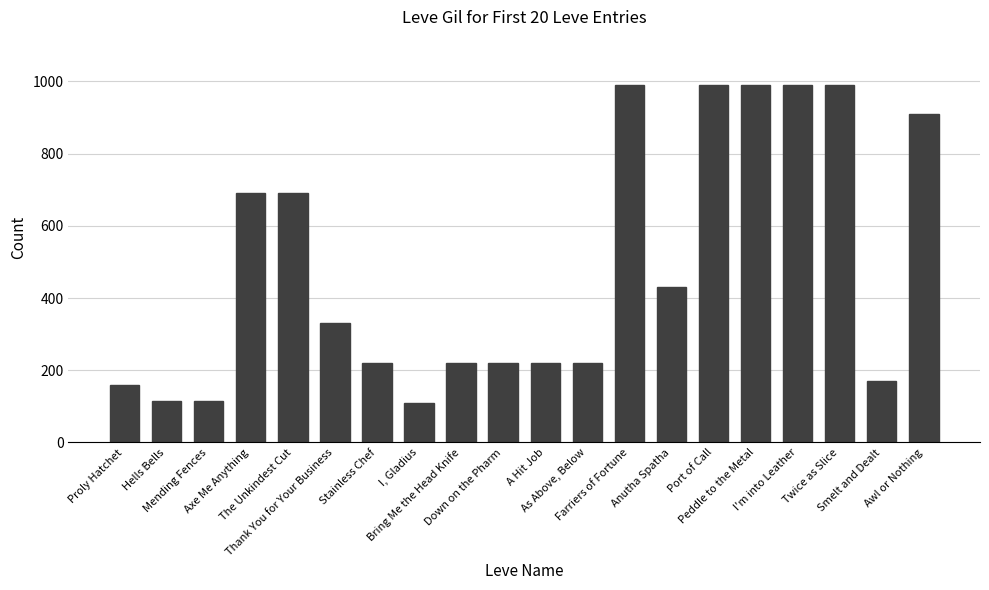

What is the label of the 8th bar from the left?

I, Gladius